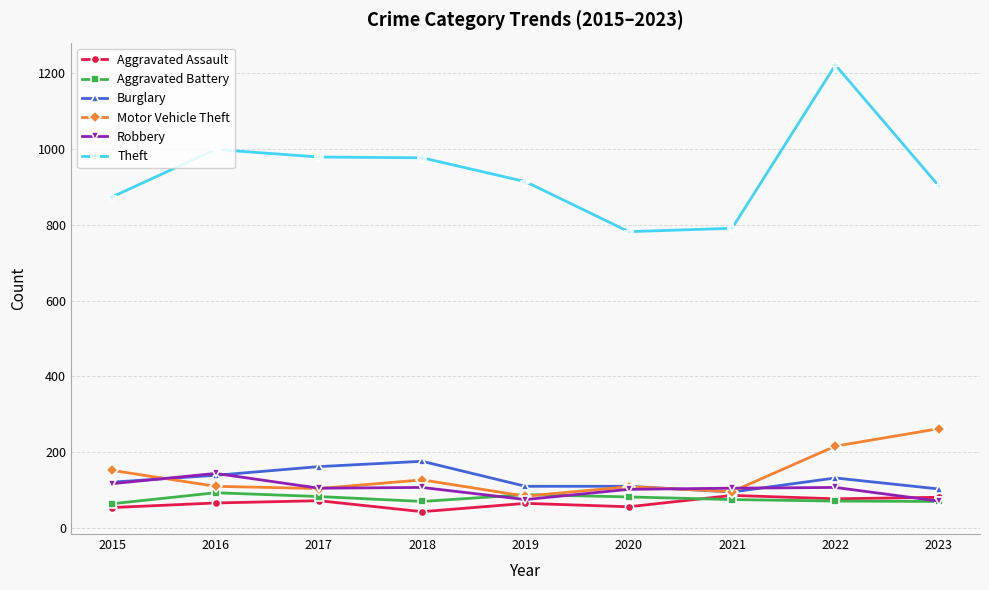

Which series changed the most between 2021 and 2022?

Theft